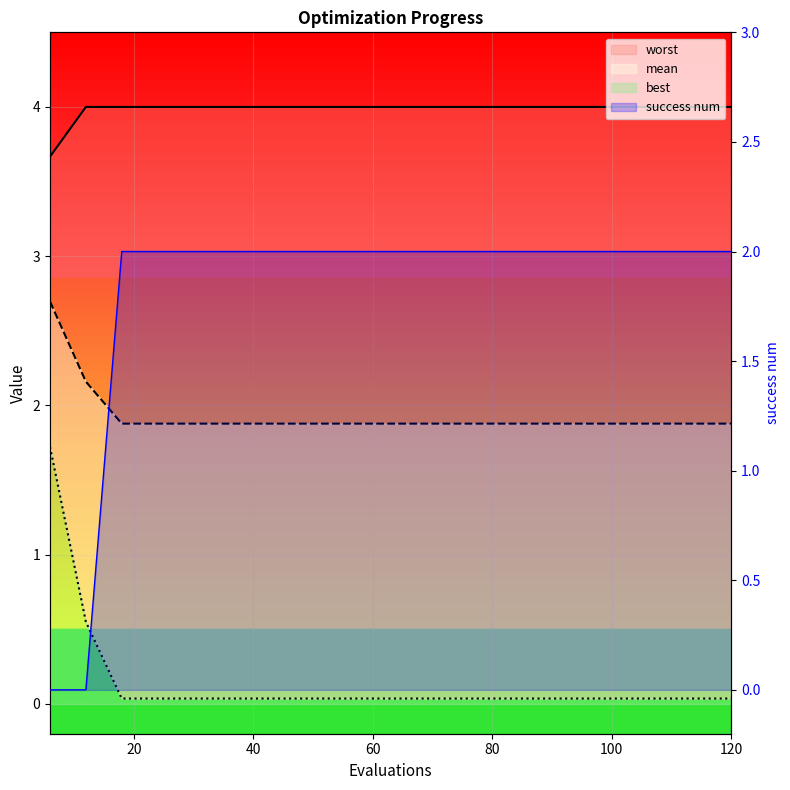

At which label is success num closest to 1?

6